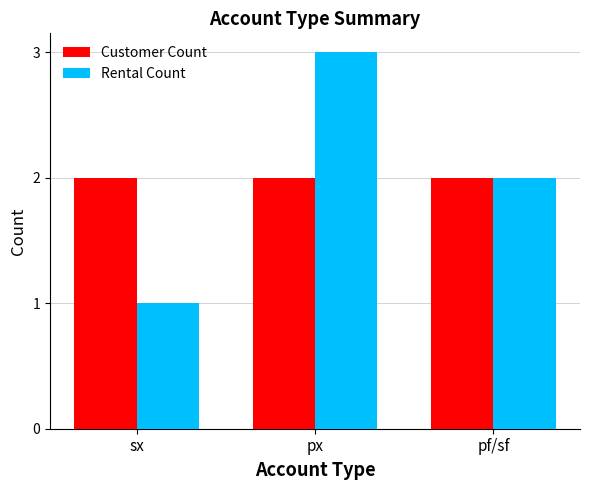

The Customer Count series shows 2 at px. True or false?

True